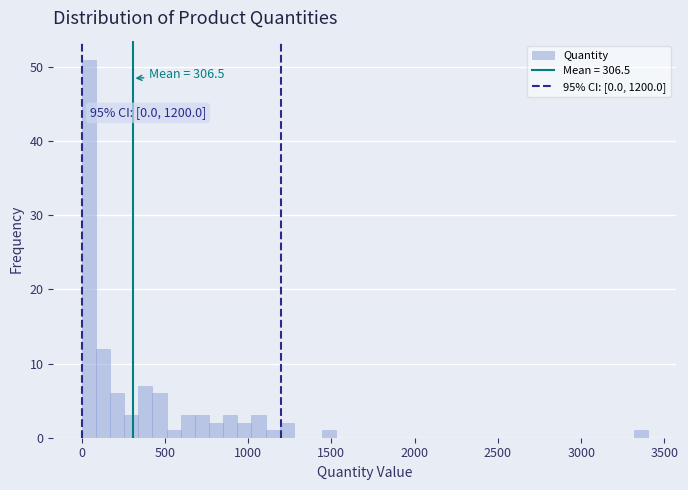

Around what value on the x-axis is the tallest bar? Give the approximate position of its centre, as read against the axis.

50